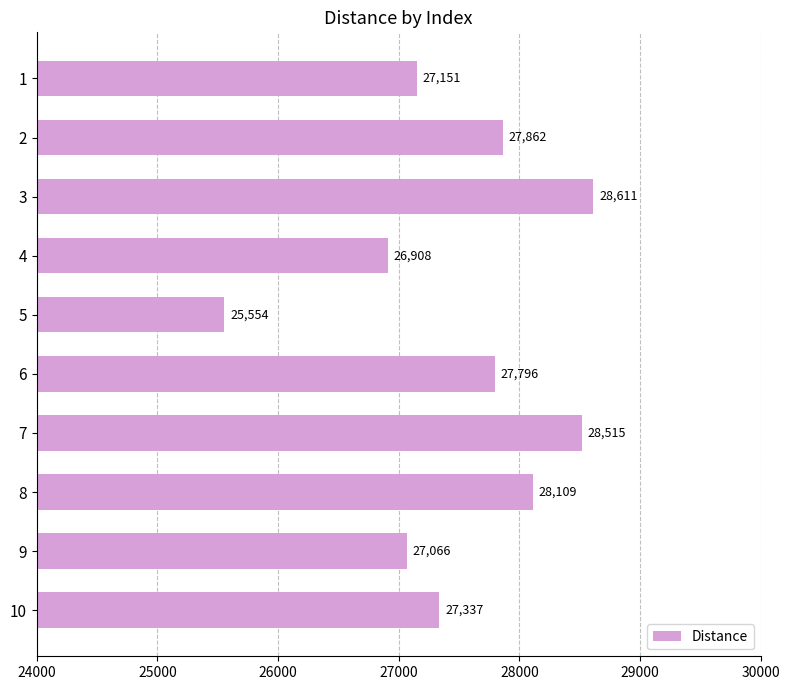

Rank the categories by value from highest to lowest.

3, 7, 8, 2, 6, 10, 1, 9, 4, 5